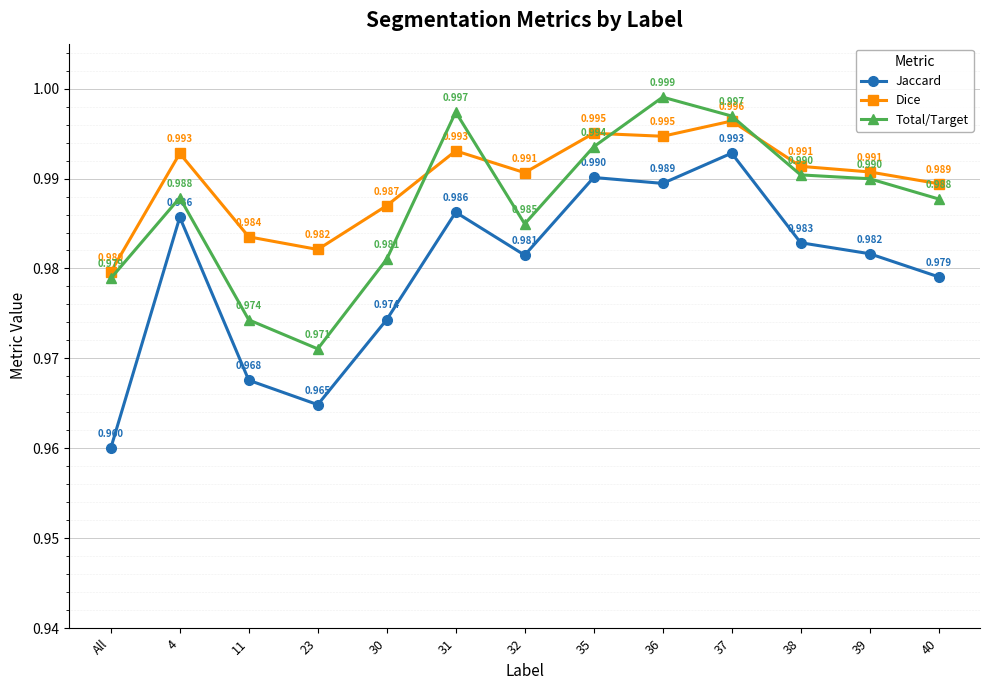

Which series has the largest total across all categories?

Dice